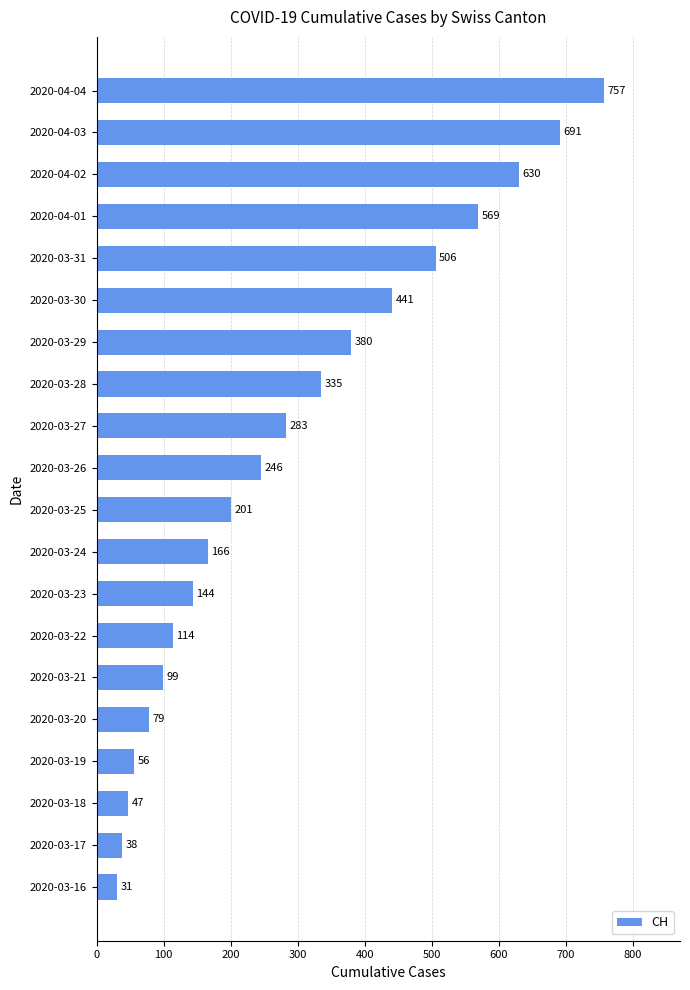

Where is the data nearest to the value 394?

2020-03-29